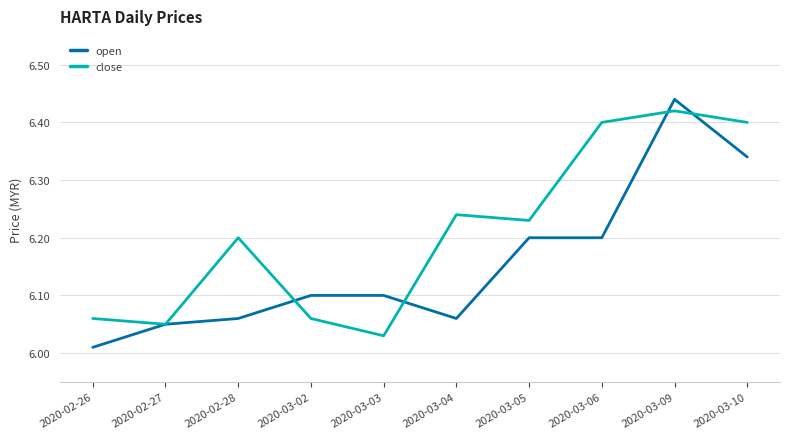

True or false: open has a value of 3.7 at 2020-03-04.

False